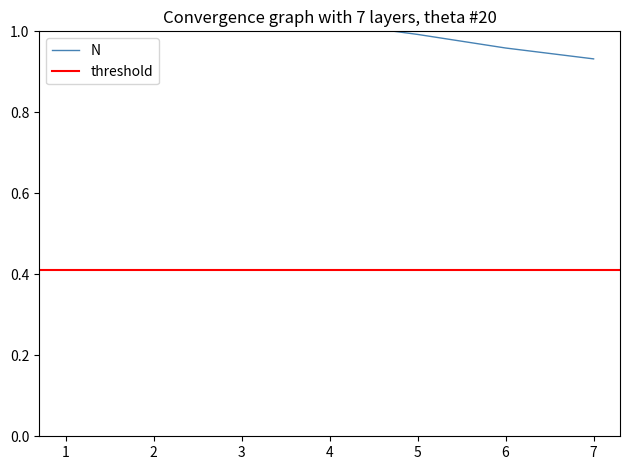

True or false: there are more than 1 points higher than both neighbors.

False